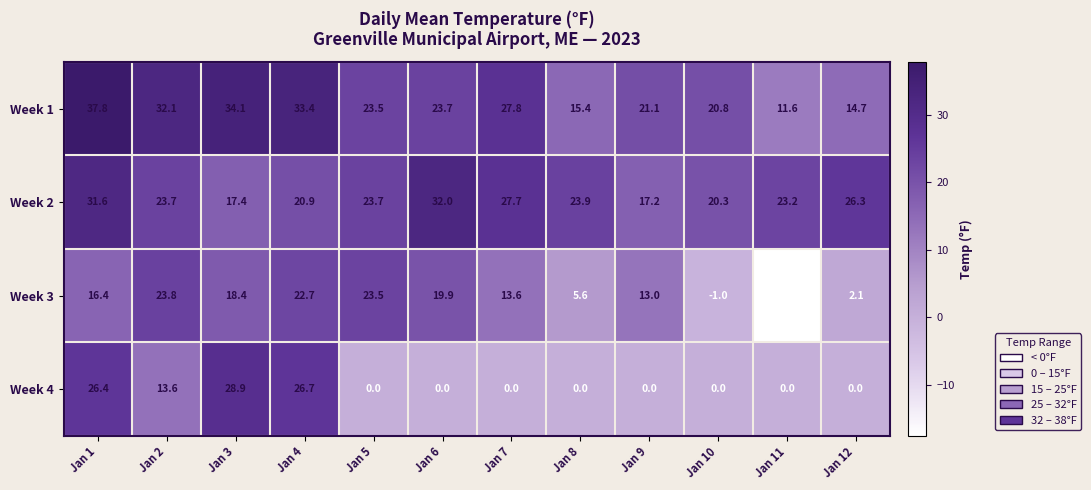

What is the difference between the maximum and minimum values in the Week 1 series?

26.2